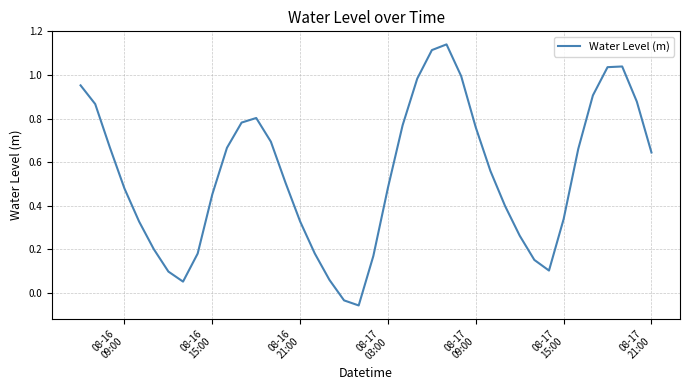

What is the difference between the maximum and minimum values?

1.2